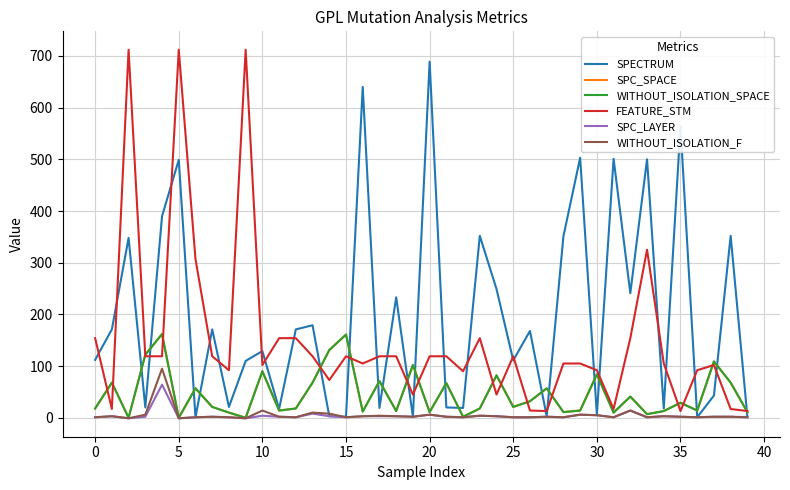

Does the chart have visible grid lines?

Yes